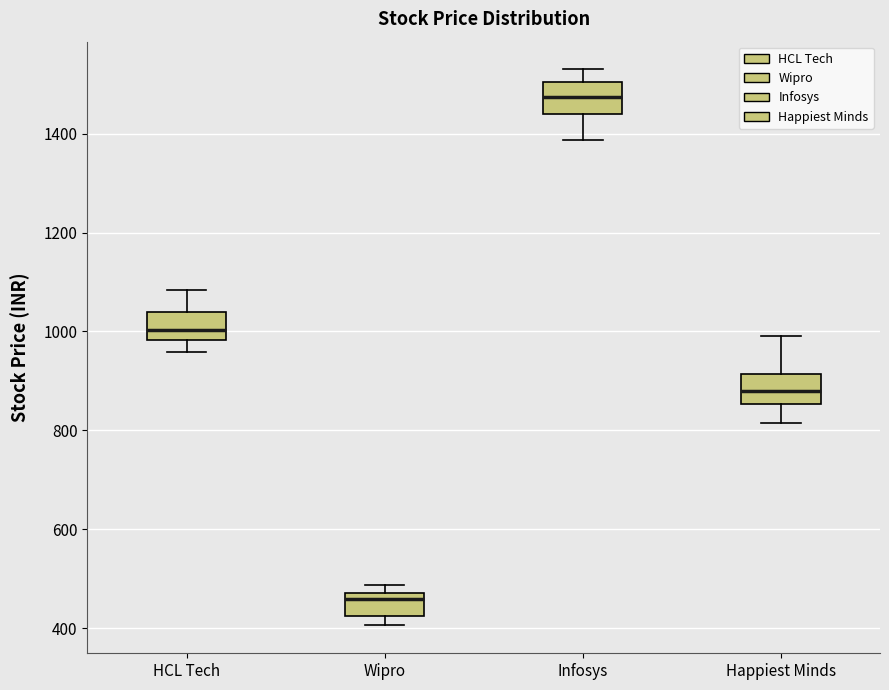

Reading left to right, read every box against the y-axis: the position of its median line, the range the box covers, and the ends of its whiskers. The values are not printed on the chart, so give them approximately, as read against the axis.

HCL Tech: median 1000, box 980 to 1040, whiskers 960 to 1080
Wipro: median 460, box 420 to 480, whiskers 400 to 480 (just above the box's upper edge)
Infosys: median 1480, box 1440 to 1500, whiskers 1380 to 1540
Happiest Minds: median 880, box 860 to 920, whiskers 820 to 1000